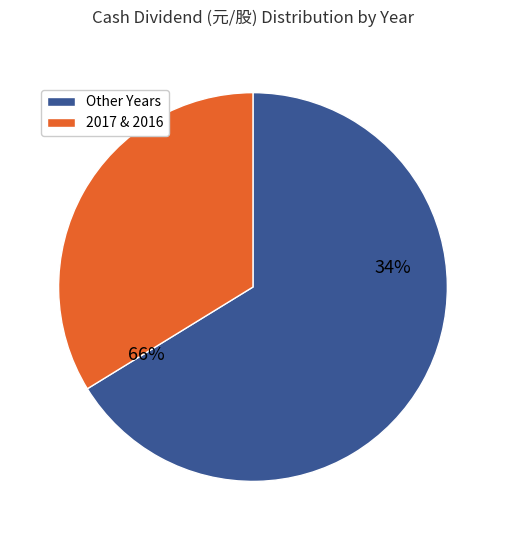

Is 2017 the majority of the pie?

No